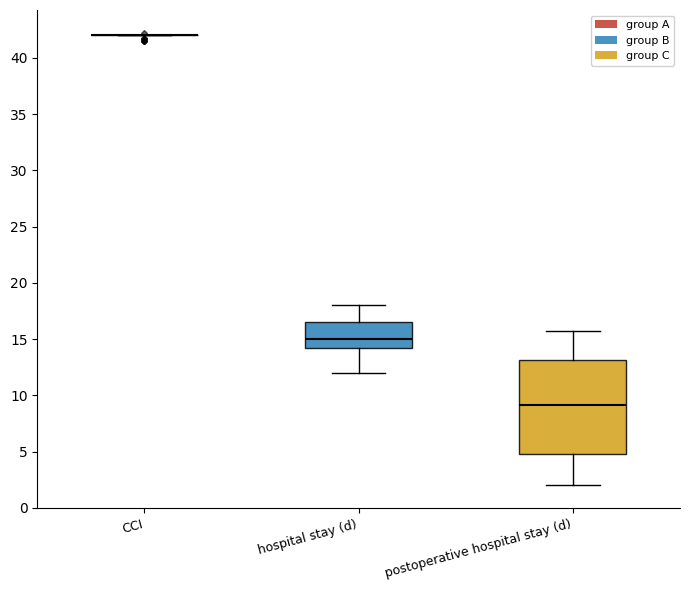

Reading left to right, transcribe this box plot: for each box, give where its median line is, the range the box spans, and where its two whiskers end, as read against the y-axis. The values are not printed on the chart, so give them approximately, as read against the axis.

CCI: box collapsed to a line at 42.0, whiskers 42.0 to 42.0
hospital stay (d): median 15.0, box 14.0 to 16.5, whiskers 12.0 to 18.0
postoperative hospital stay (d): median 9.0, box 5.0 to 13.0, whiskers 2.0 to 16.0